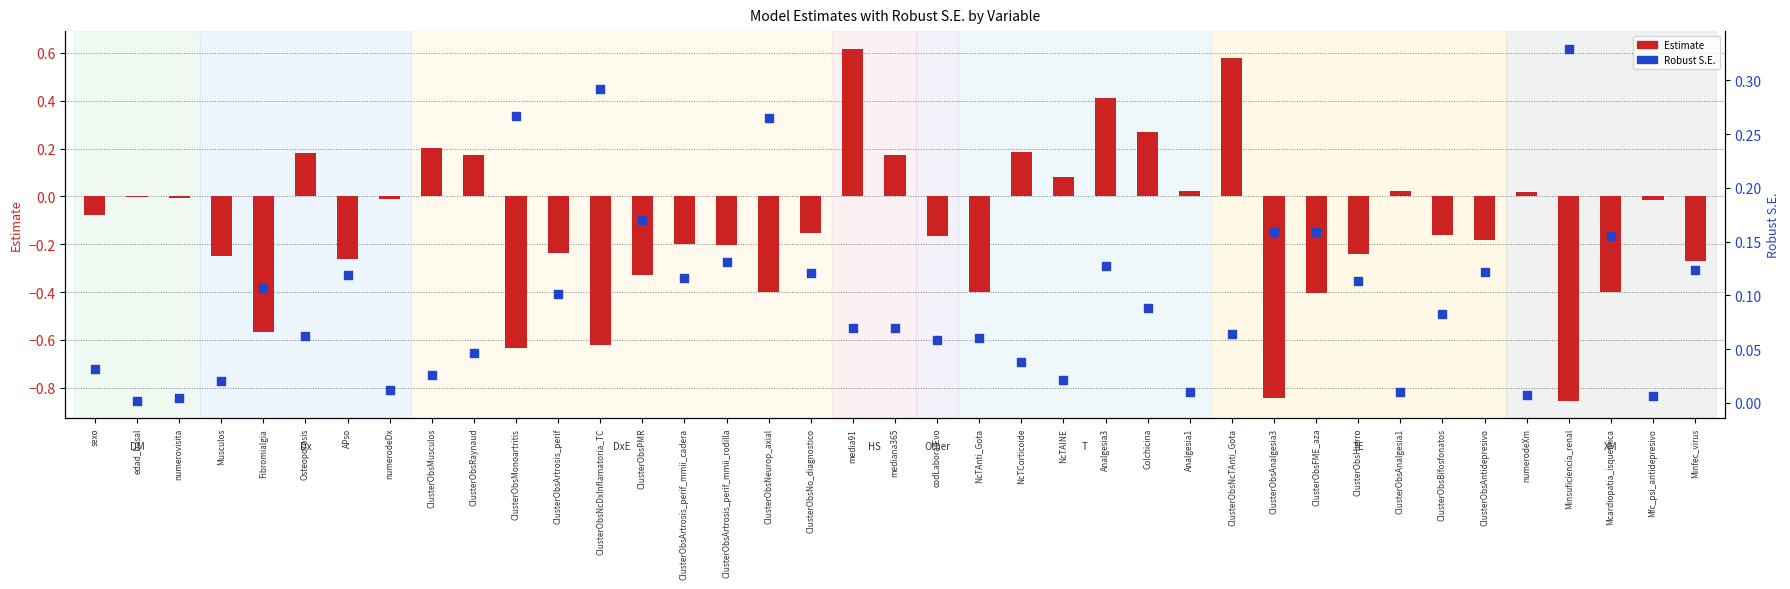

Which series reaches the minimum Y coordinate?

Estimate